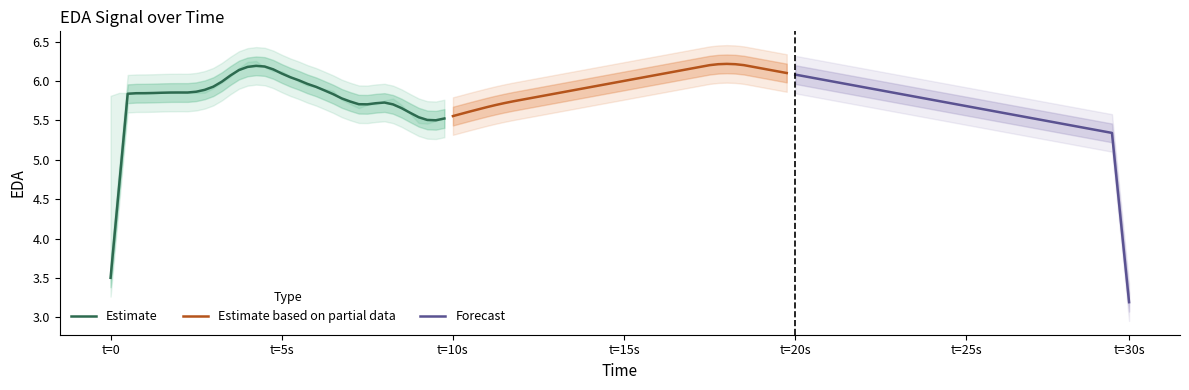

Where does the Forecast series first go above 5?

t=20s